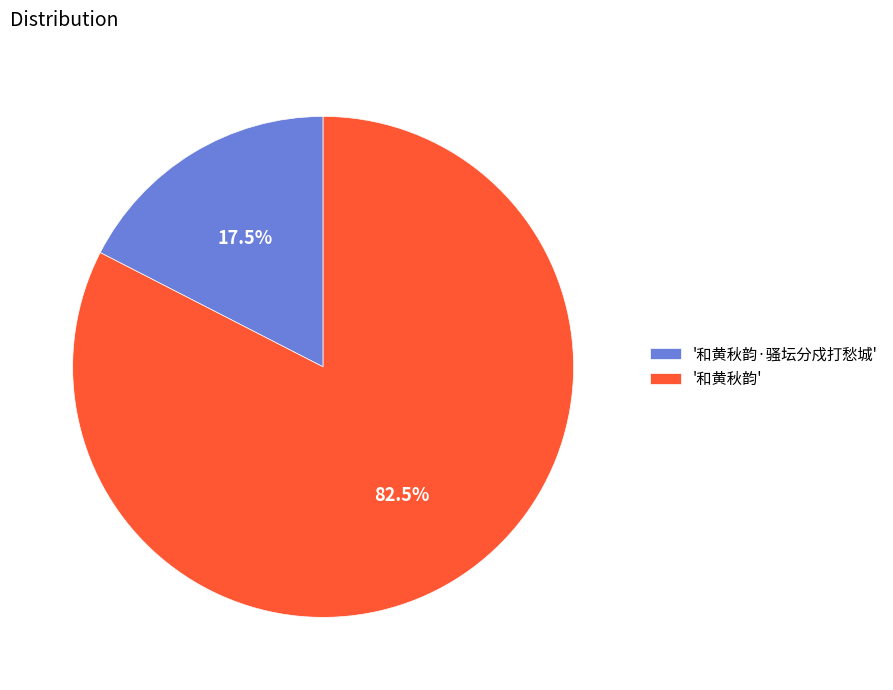

Is the sum of '和黄秋韵·骚坛分戍打愁城' and '和黄秋韵' greater than half?

Yes